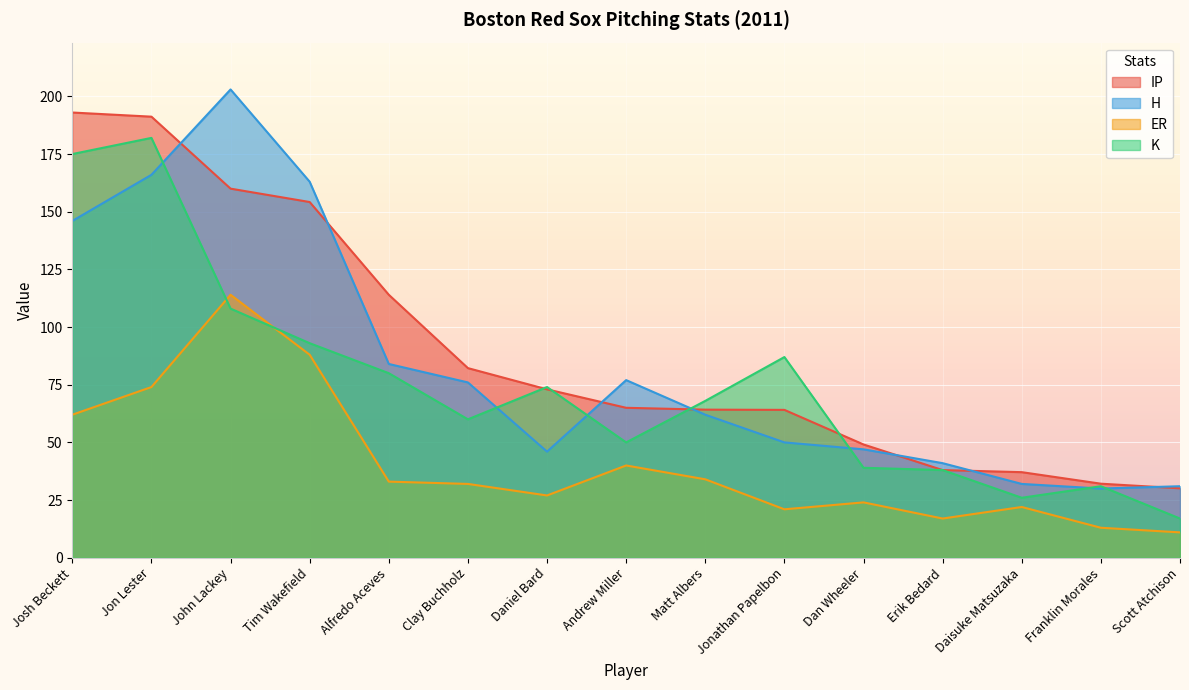

At which label does K first exceed 68?

Josh Beckett